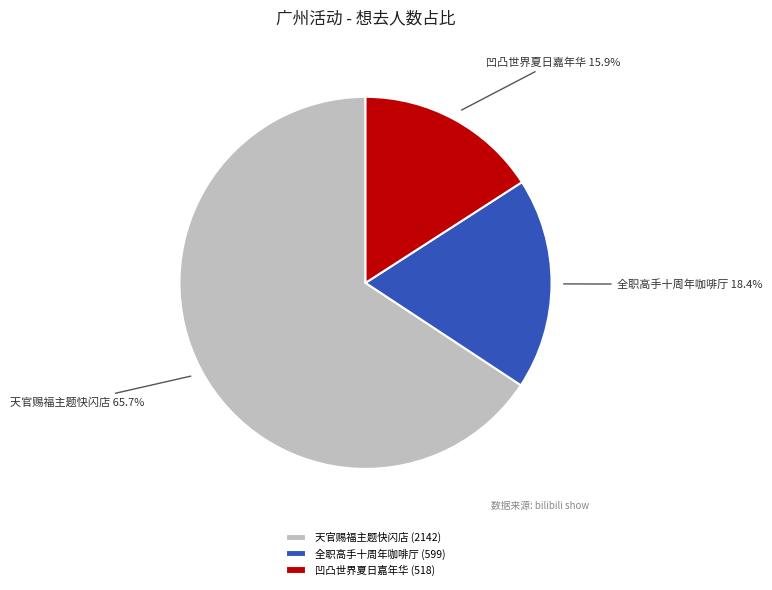

Combined, what portion of the pie is 天官赐福主题快闪店 (2142) and 全职高手十周年咖啡厅 (599)?

84.1%